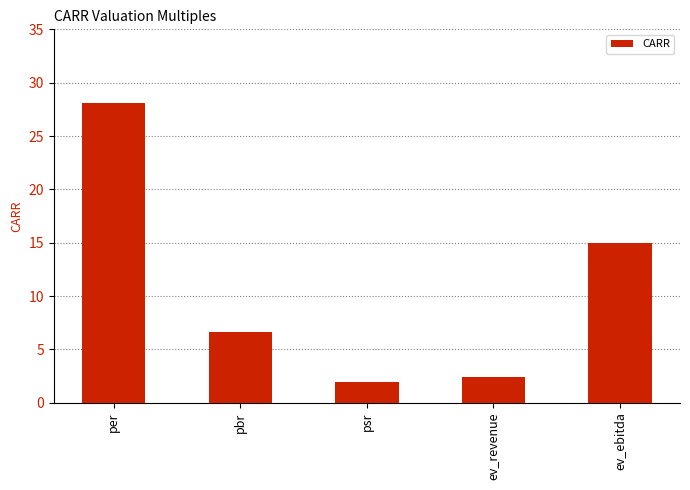

What is the value of the 3rd bar from the left?

1.9